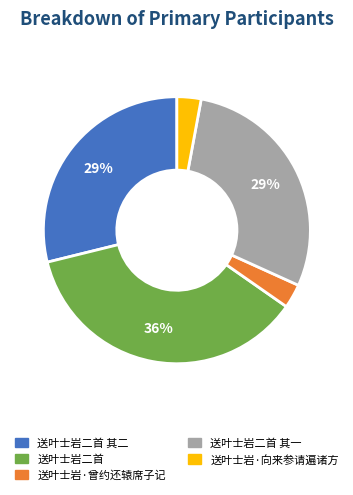

Is there a majority slice in this chart?

No